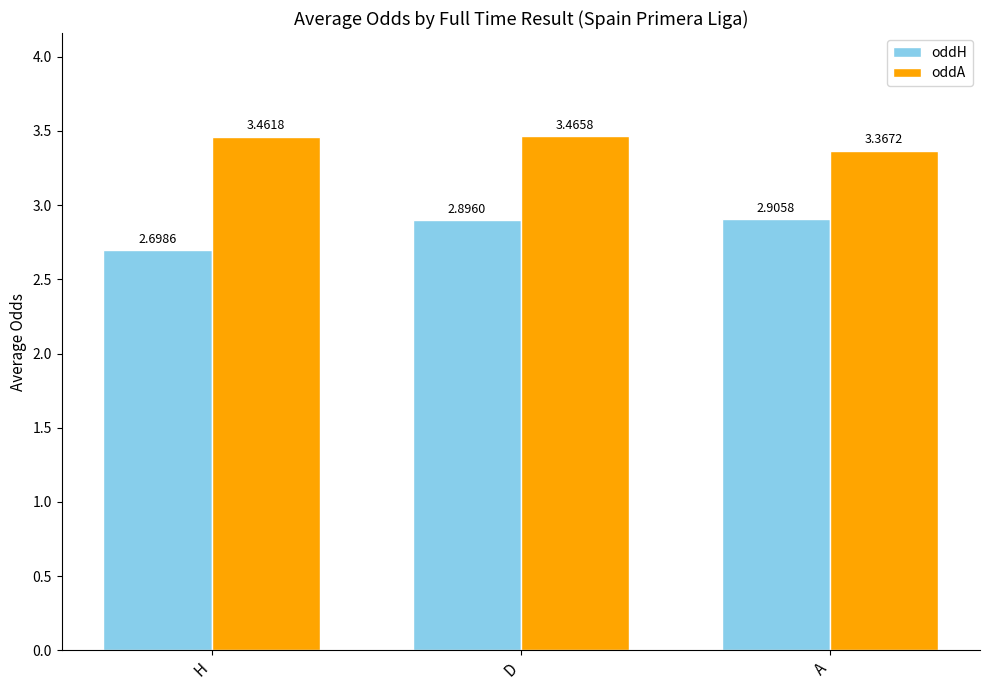

At which label is oddH closest to 2?

H